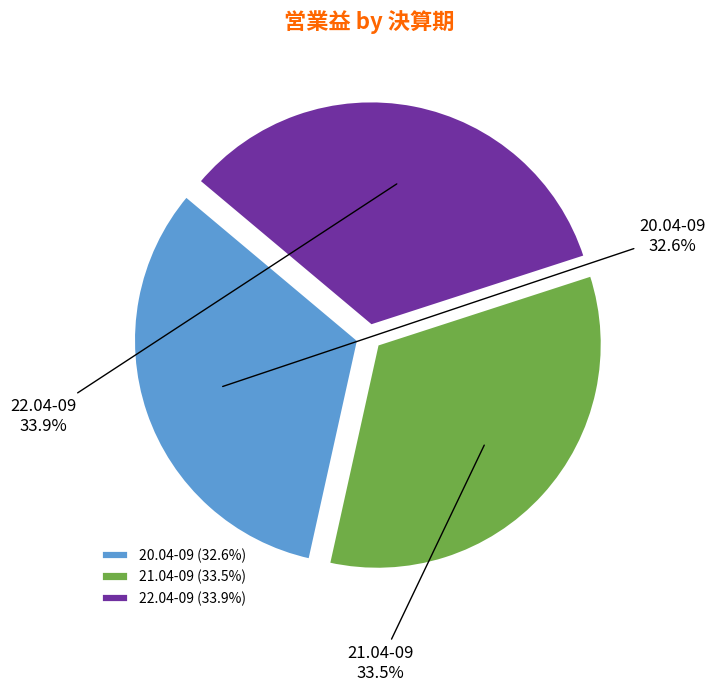

Is it true that 22.04-09 is 34% of the pie?

True